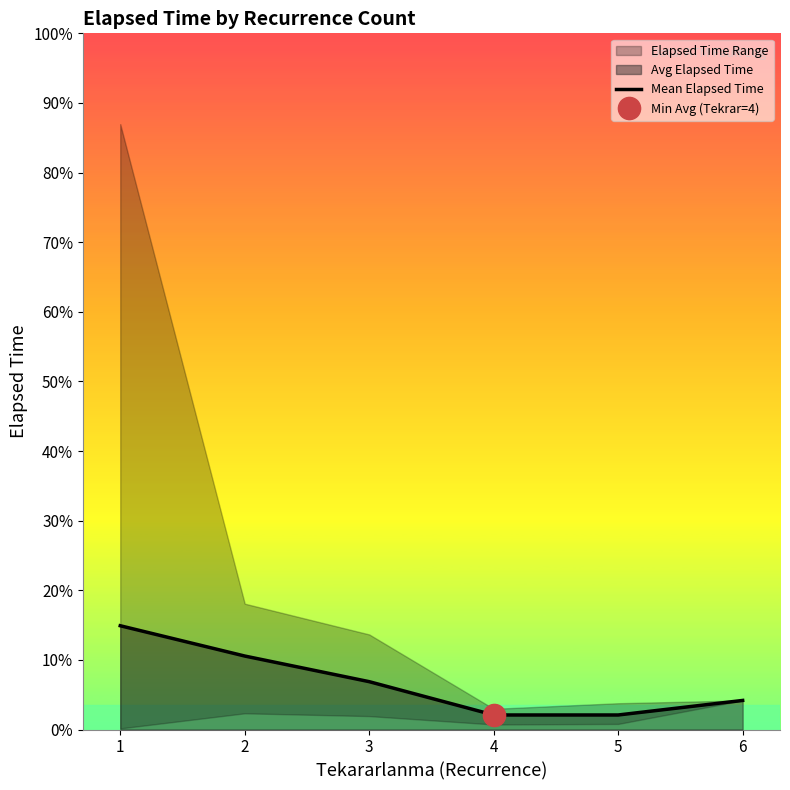

What is the sum of the values at 2 and 1?

1584.8